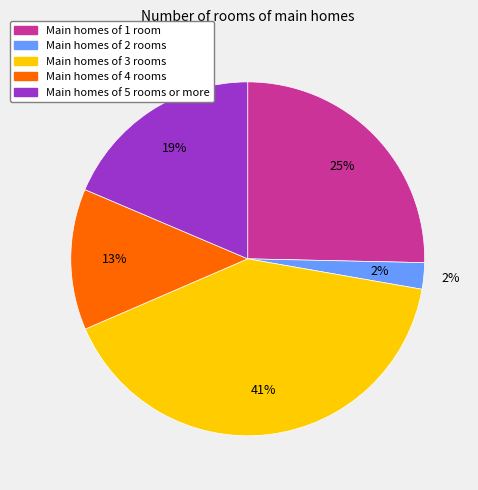

How many segments does this pie chart have?

5